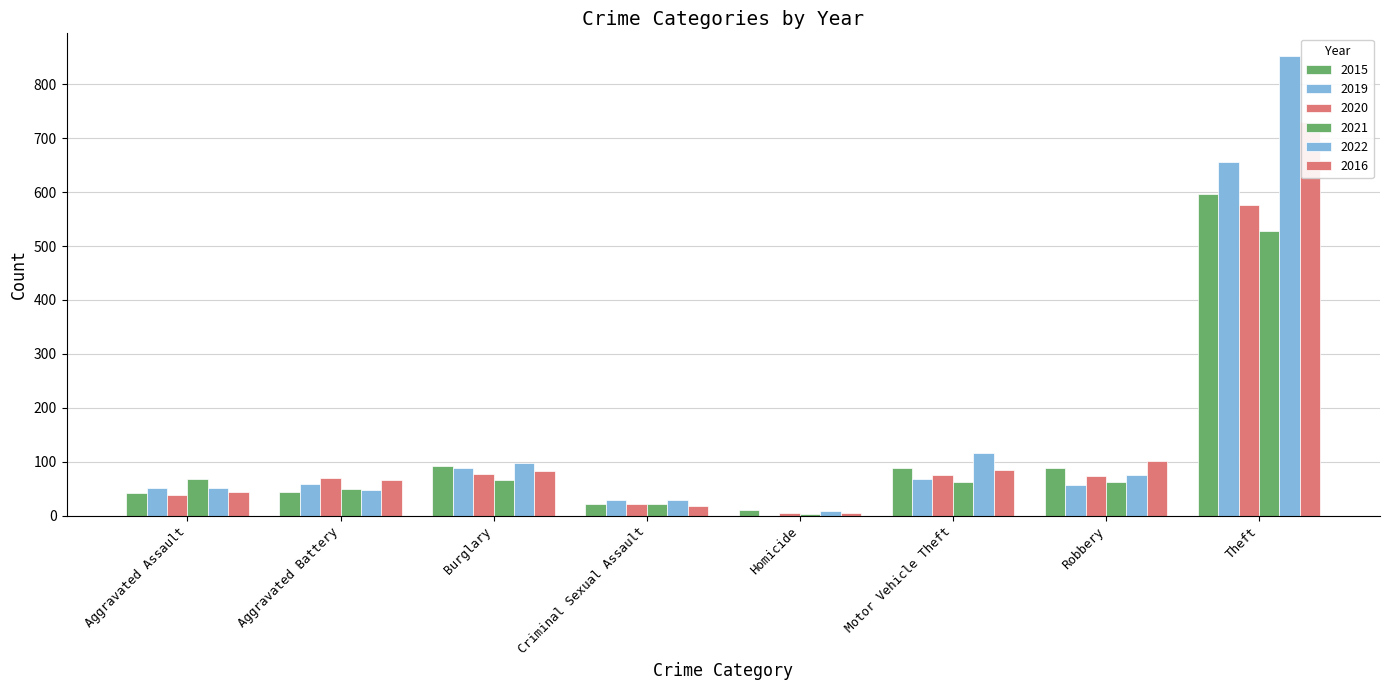

What is the label of the 8th bar from the left?

Theft